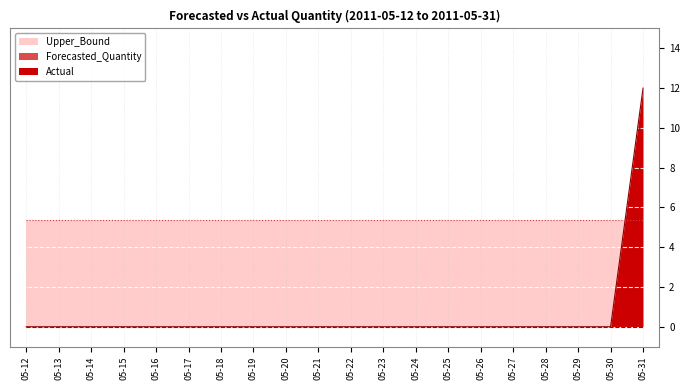

Reading right to left, extract all data points from this chart.

Actual: 2011-05-31=12.0	2011-05-30=0.0	2011-05-29=0.0	2011-05-28=0.0	2011-05-27=0.0	2011-05-26=0.0	2011-05-25=0.0	2011-05-24=0.0	2011-05-23=0.0	2011-05-22=0.0	2011-05-21=0.0	2011-05-20=0.0	2011-05-19=0.0	2011-05-18=0.0	2011-05-17=0.0	2011-05-16=0.0	2011-05-15=0.0	2011-05-14=0.0	2011-05-13=0.0	2011-05-12=0.0
Forecasted_Quantity: 2011-05-31=0.0	2011-05-30=0.0	2011-05-29=0.0	2011-05-28=0.0	2011-05-27=0.0	2011-05-26=0.0	2011-05-25=0.0	2011-05-24=0.0	2011-05-23=0.0	2011-05-22=0.0	2011-05-21=0.0	2011-05-20=0.0	2011-05-19=0.0	2011-05-18=0.0	2011-05-17=0.0	2011-05-16=0.0	2011-05-15=0.0	2011-05-14=0.0	2011-05-13=0.0	2011-05-12=0.0
Upper_Bound: 2011-05-31=5.4	2011-05-30=5.4	2011-05-29=5.4	2011-05-28=5.4	2011-05-27=5.4	2011-05-26=5.4	2011-05-25=5.4	2011-05-24=5.4	2011-05-23=5.4	2011-05-22=5.4	2011-05-21=5.4	2011-05-20=5.4	2011-05-19=5.4	2011-05-18=5.4	2011-05-17=5.4	2011-05-16=5.4	2011-05-15=5.4	2011-05-14=5.4	2011-05-13=5.4	2011-05-12=5.4